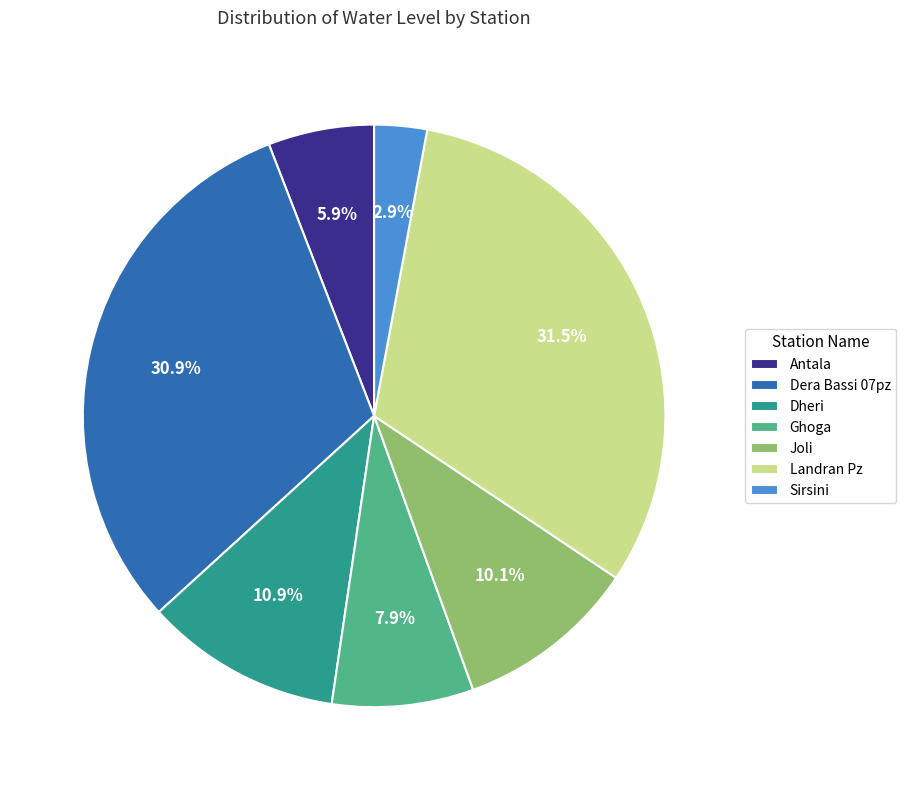

Approximately how many times larger is the value at Joli compared to Landran Pz?

0.3